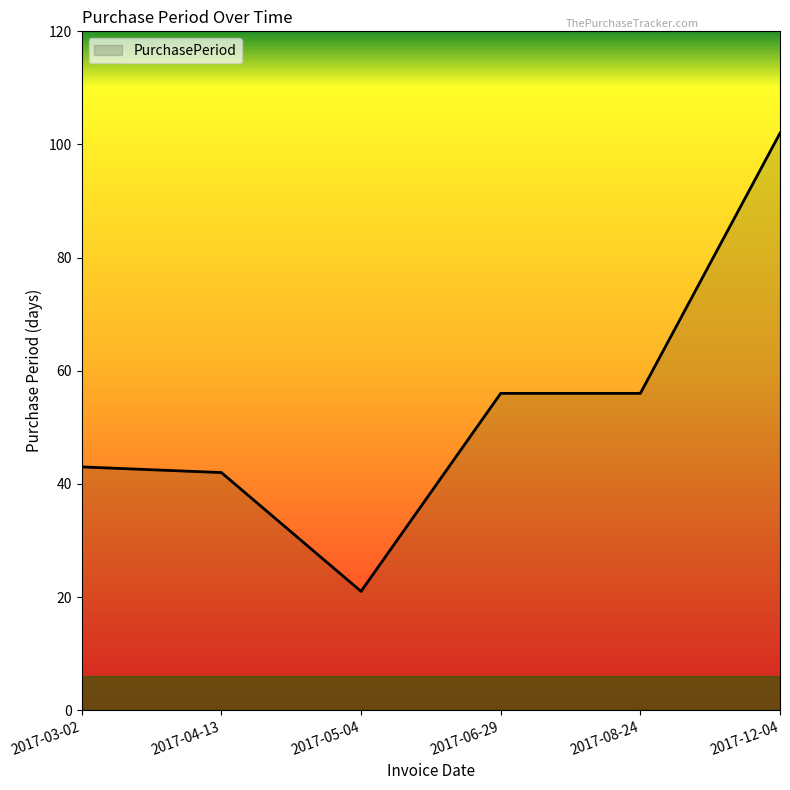

Between 2017-06-29 and 2017-12-04, which is larger?

2017-12-04